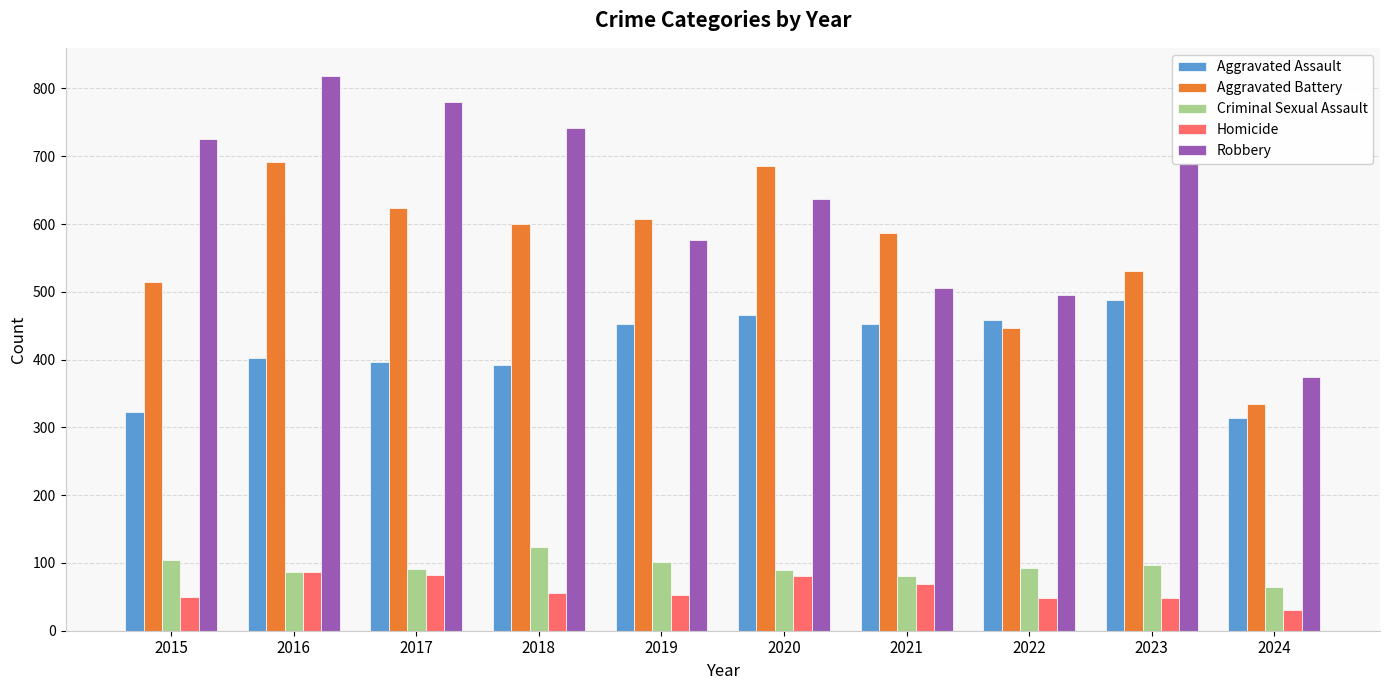

What value does the Robbery series have at 2024?

374